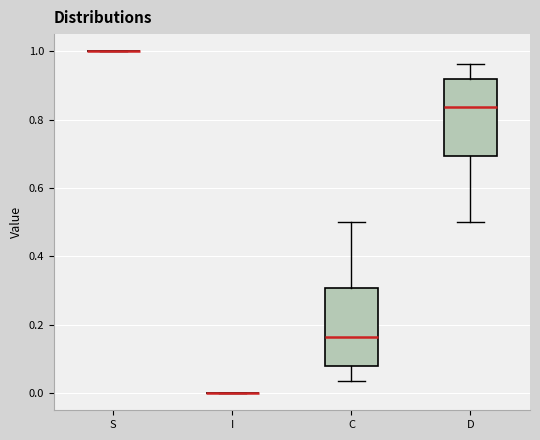

Reading left to right, read every box against the y-axis: the position of its median line, the range the box covers, and the ends of its whiskers. The values are not printed on the chart, so give them approximately, as read against the axis.

S: box collapsed to a line at 1.00, whiskers 1.00 to 1.00
I: box collapsed to a line at 0.00, whiskers 0.00 to 0.00
C: median 0.16, box 0.08 to 0.30, whiskers 0.04 to 0.50
D: median 0.84, box 0.70 to 0.92, whiskers 0.50 to 0.96